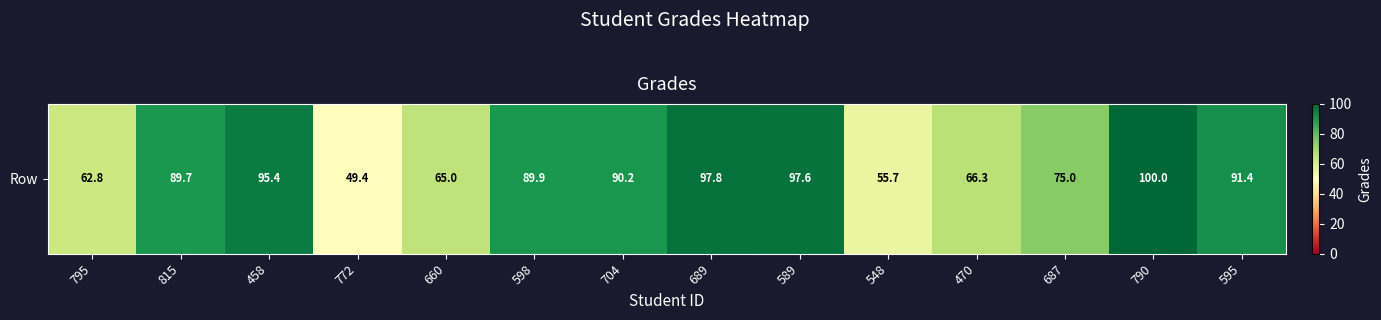

Reading left to right, transcribe all the data shown in this chart.

795=62.8	815=89.7	458=95.4	772=49.4	660=65.0	598=89.9	704=90.2	689=97.8	589=97.6	548=55.7	470=66.3	687=75.0	790=100.0	595=91.4